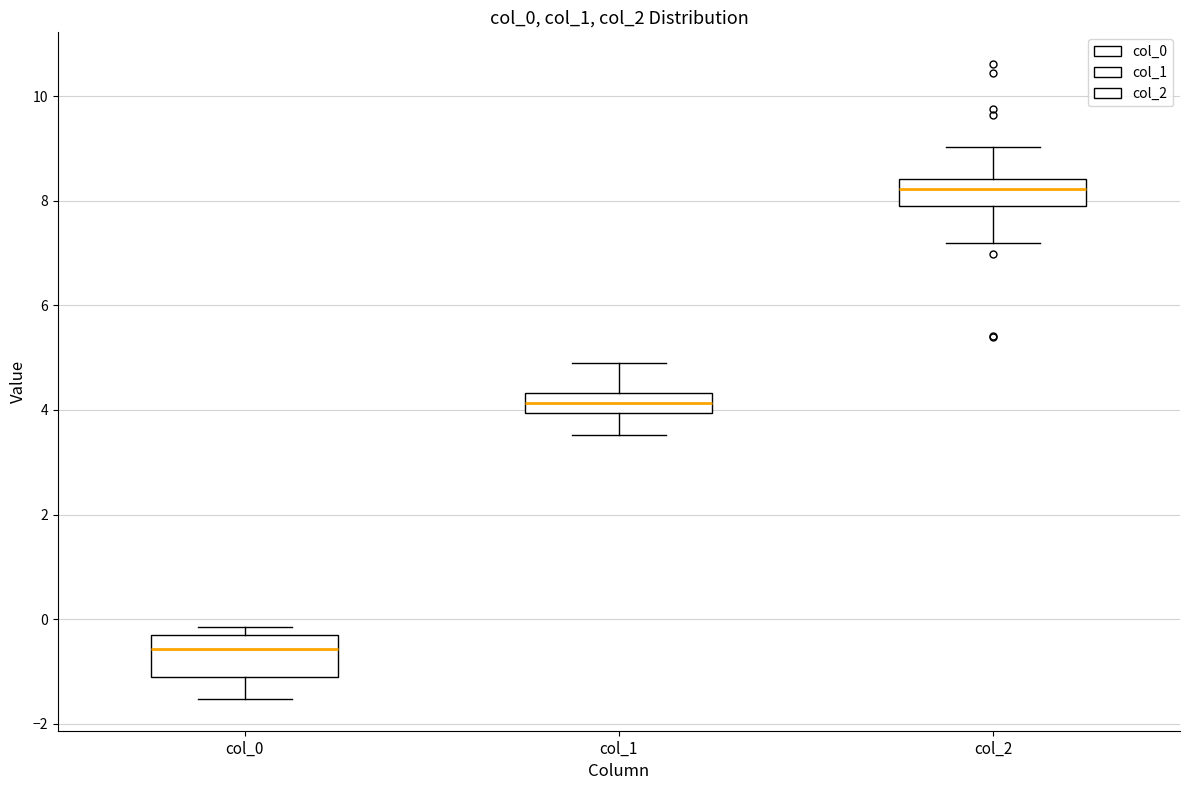

Reading left to right, transcribe this box plot: for each box, give where its median line is, the range the box spans, and where its two whiskers end, as read against the y-axis. The values are not printed on the chart, so give them approximately, as read against the axis.

col_0: median -0.6, box -1.2 to -0.4, whiskers -1.6 to -0.2
col_1: median 4.2, box 4.0 to 4.4, whiskers 3.6 to 4.8
col_2: median 8.2, box 7.8 to 8.4, whiskers 7.2 to 9.0